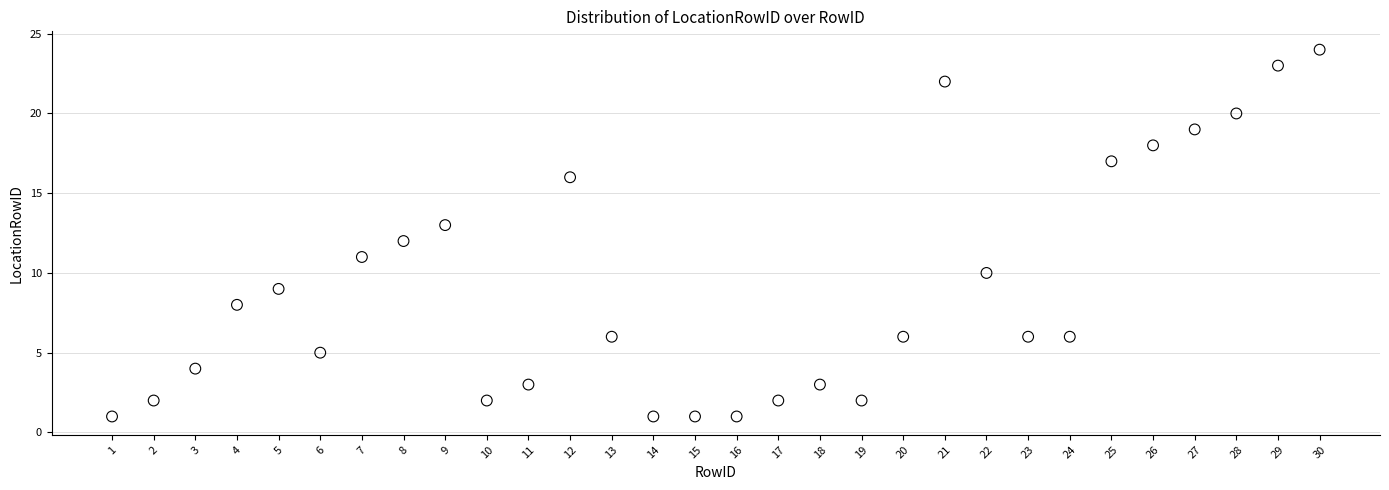

What is the range of X values (max minus min)?

29